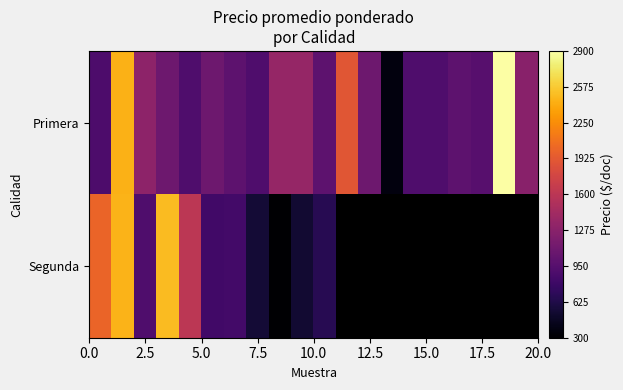

What is the maximum value shown in the chart?

2900.0